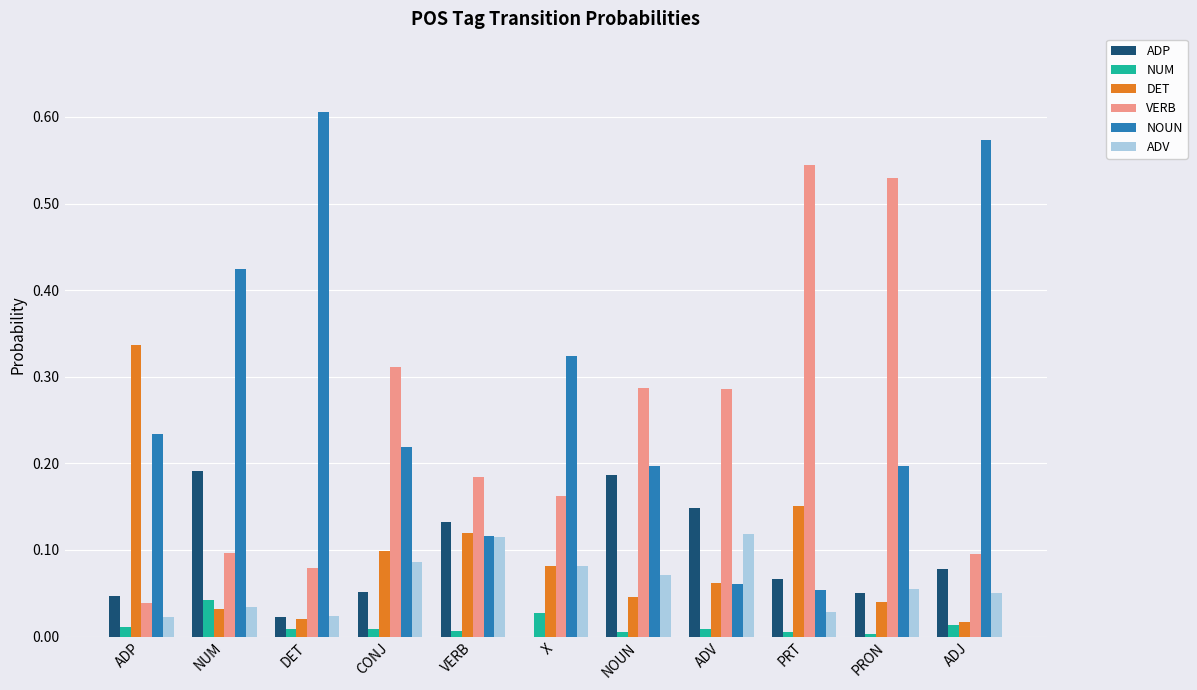

At which category does the chart reach its peak across all series?

DET